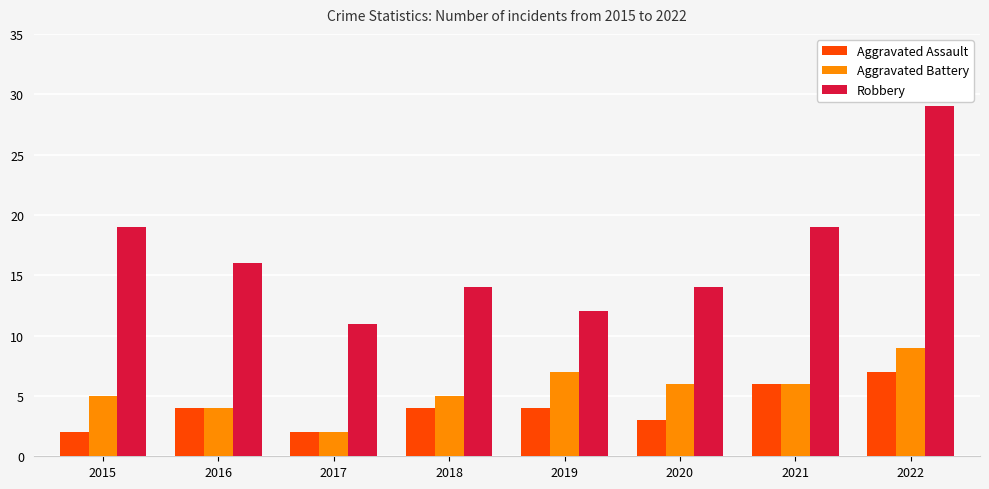

Count the Aggravated Assault values in the range 3 to 6.

5